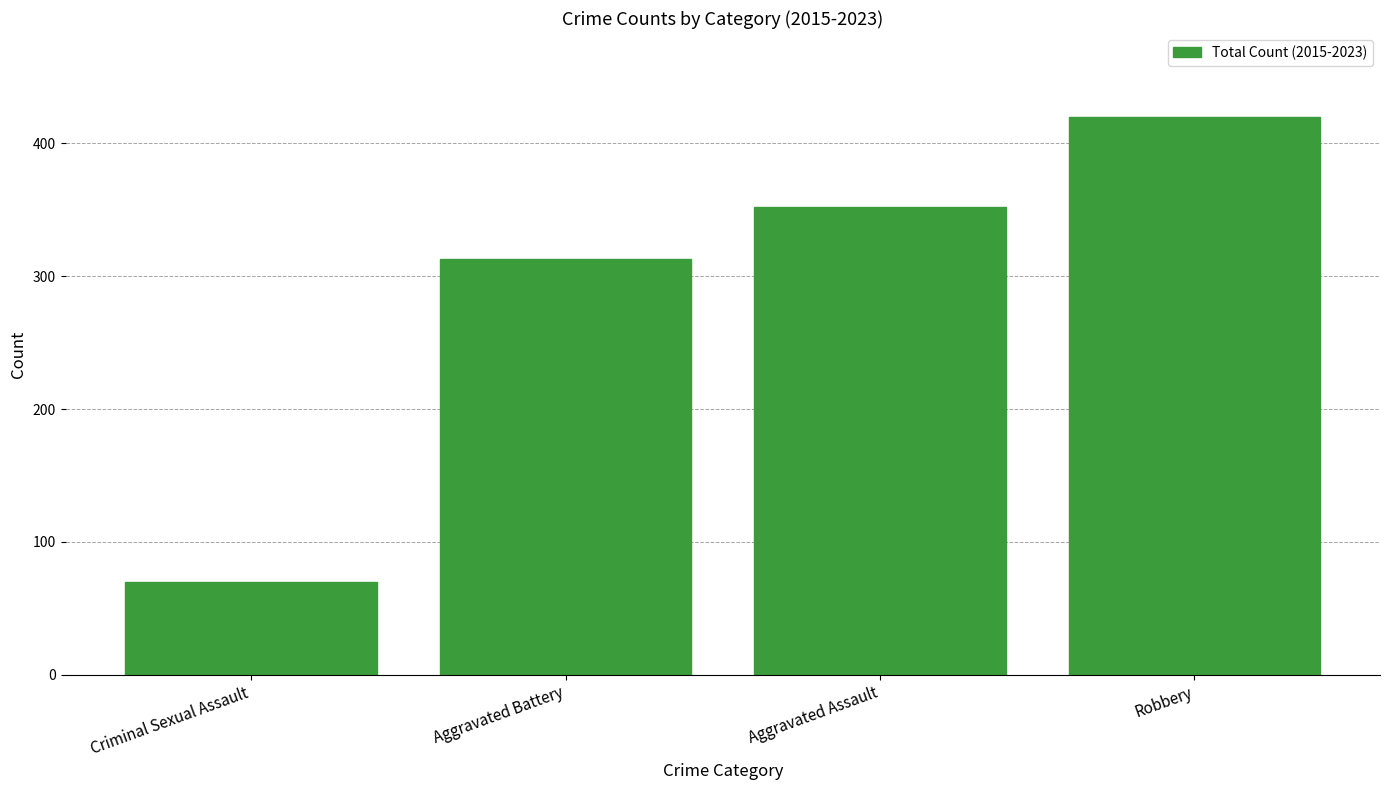

What is the sum of the values at Aggravated Battery and Robbery?

733